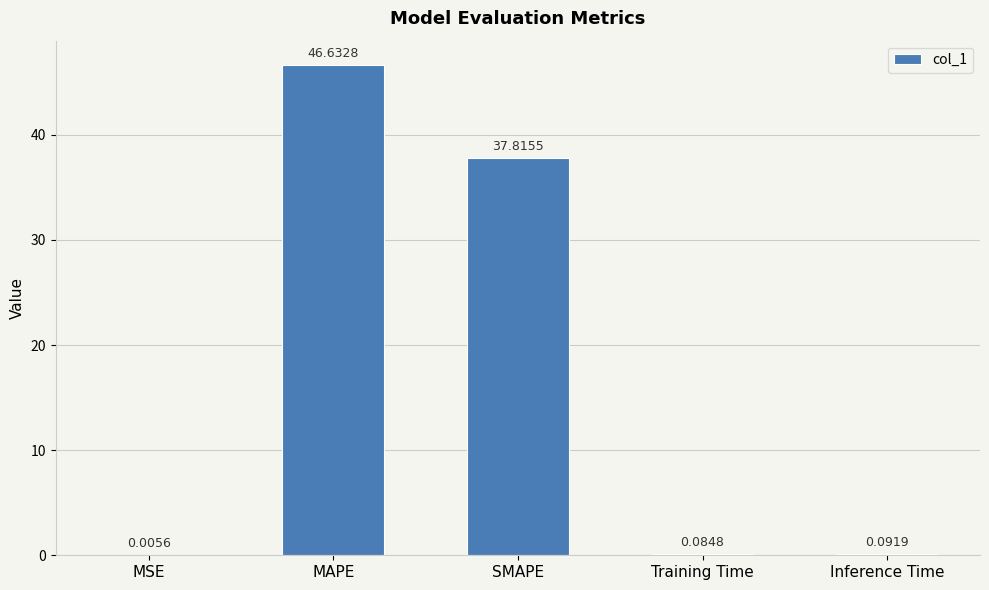

Which label corresponds to the largest value in the chart?

MAPE